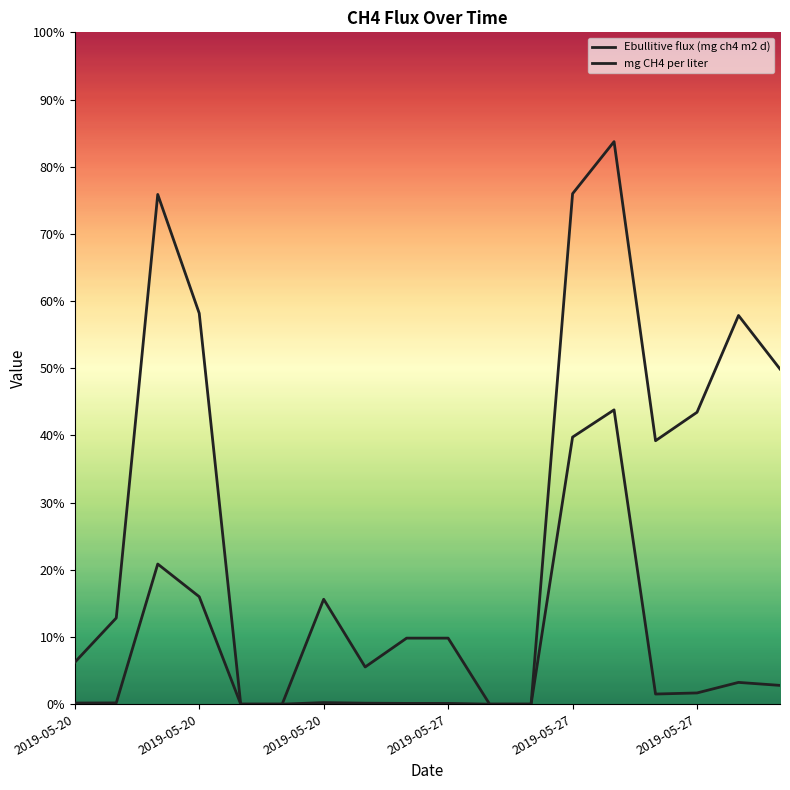

What is the sum of the Ebullitive flux (mg ch4 m2 d) values at 2019-05-27 and 12?

39.7